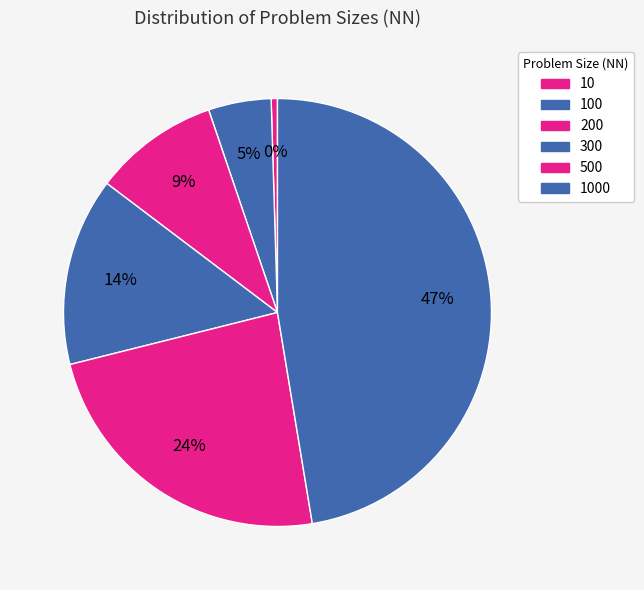

Which slice is the largest?

1000